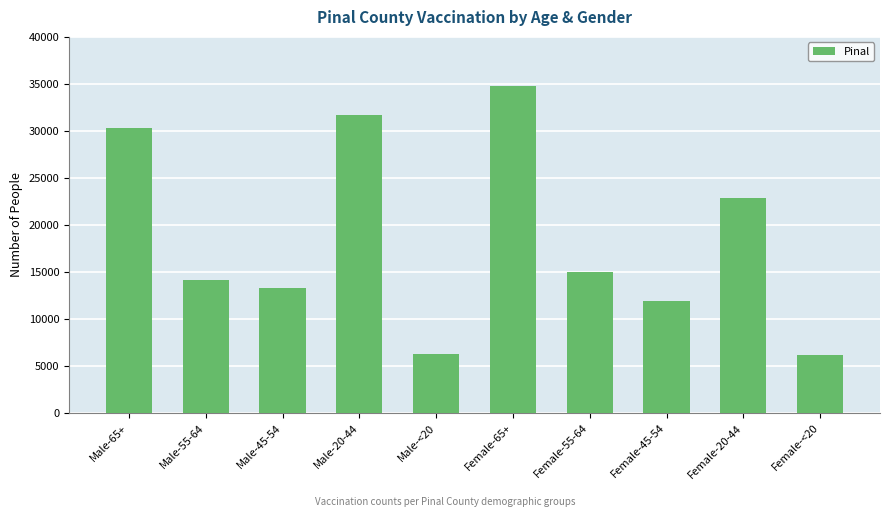

Which has a higher value, Male-<20 or Male-45-54?

Male-45-54